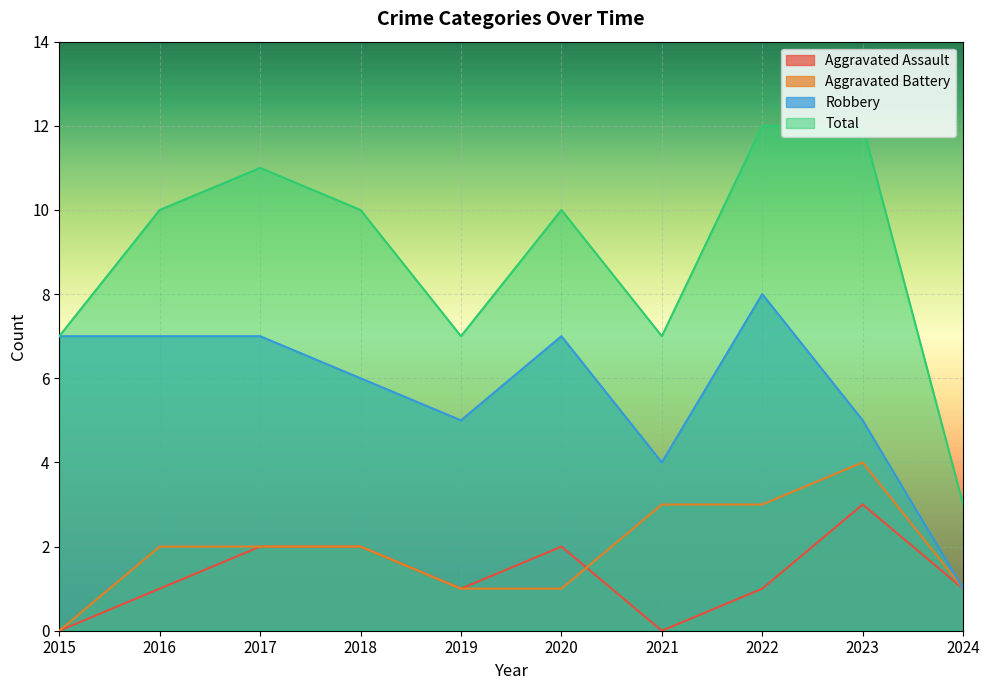

Reading left to right, list all the values displayed in this chart.

Aggravated Assault: 2015=0	2016=1	2017=2	2018=2	2019=1	2020=2	2021=0	2022=1	2023=3	2024=1
Aggravated Battery: 2015=0	2016=2	2017=2	2018=2	2019=1	2020=1	2021=3	2022=3	2023=4	2024=1
Robbery: 2015=7	2016=7	2017=7	2018=6	2019=5	2020=7	2021=4	2022=8	2023=5	2024=1
Total: 2015=7	2016=10	2017=11	2018=10	2019=7	2020=10	2021=7	2022=12	2023=12	2024=3